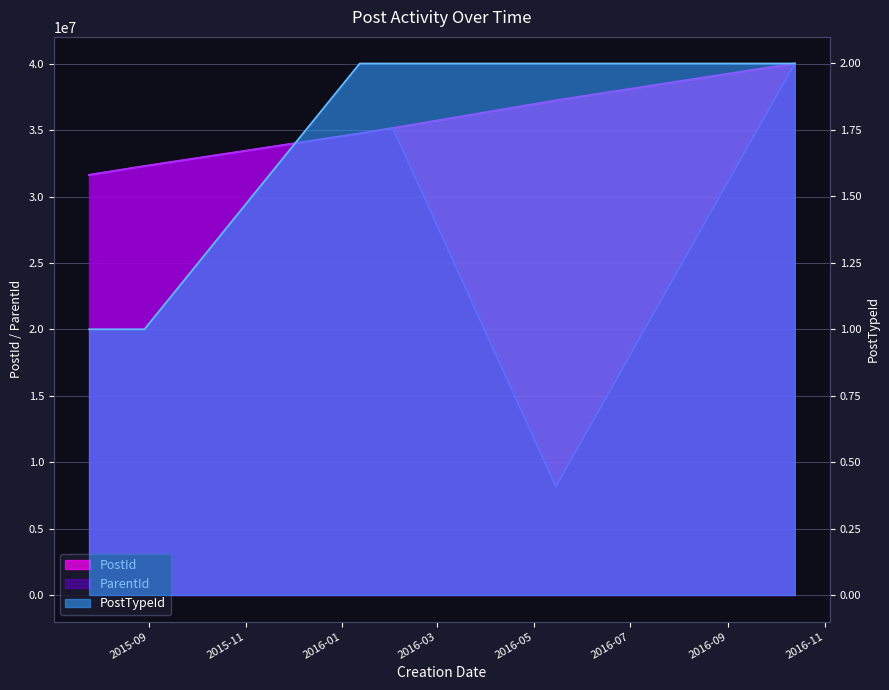

Read the ParentId value at 2015-07-25.

31624440